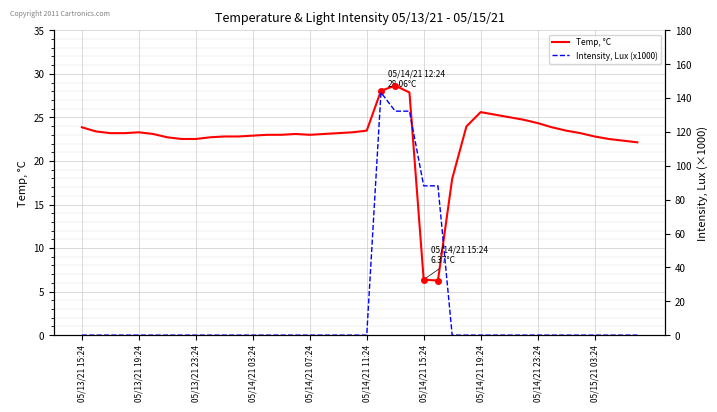

What value does the Temp, °C series have at 14?

23.0